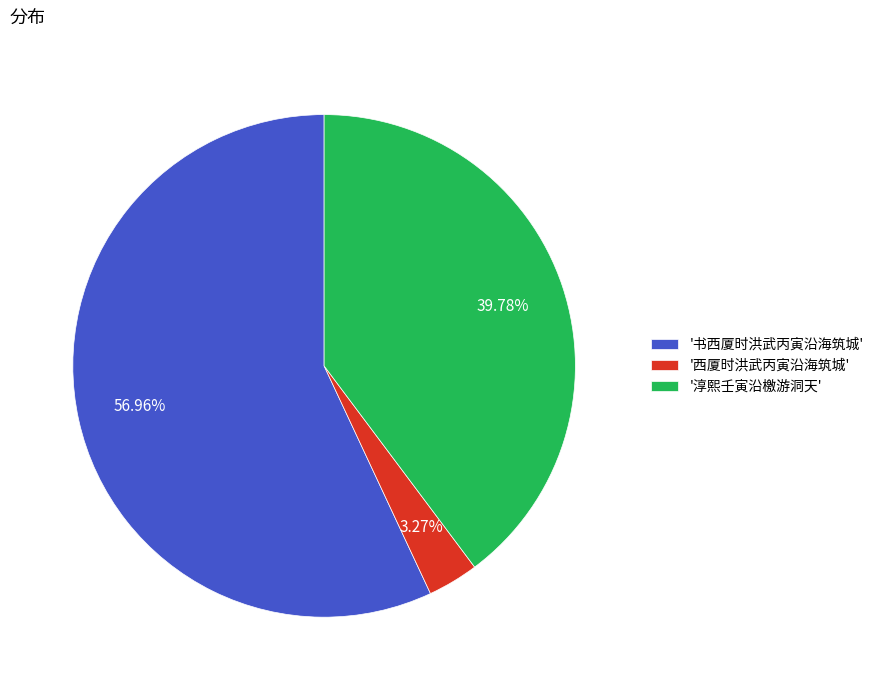

Combined, do '淳熙壬寅沿檄游洞天' and '书西厦时洪武丙寅沿海筑城' account for over 50%?

Yes